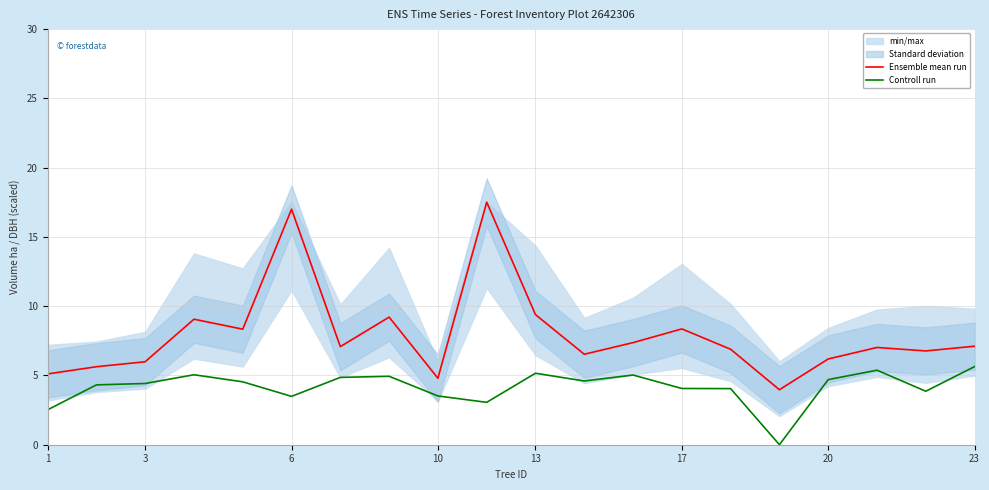

True or false: Controll run and Ensemble mean run cross at least once.

False